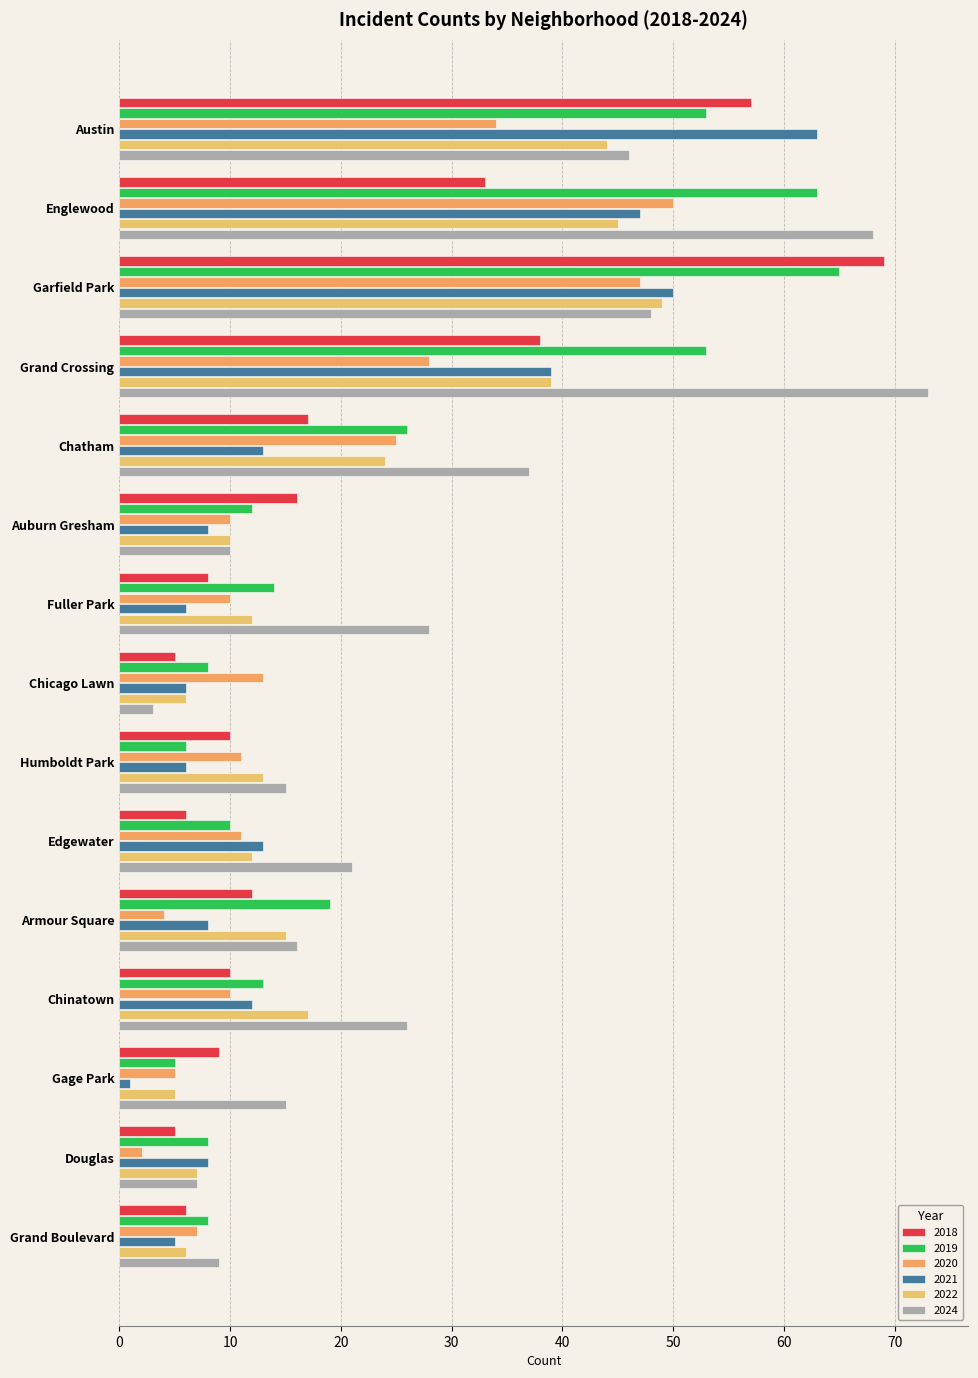

The value of 2024 at Grand Boulevard is 9. True or false?

True